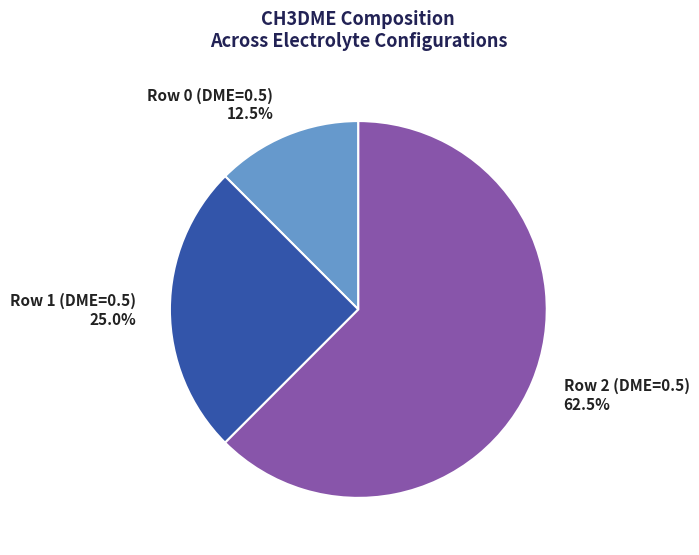

Which category has the smallest portion of the pie?

Row 0 (DME=0.5)